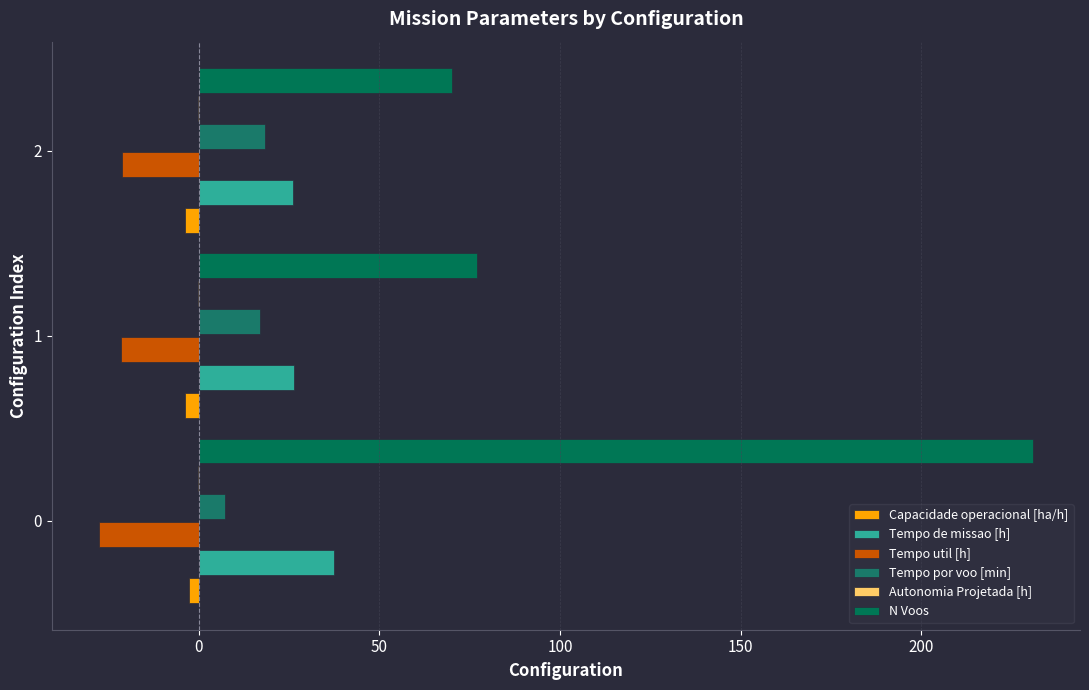

Is it true that N Voos equals 105.0 at 0?

False